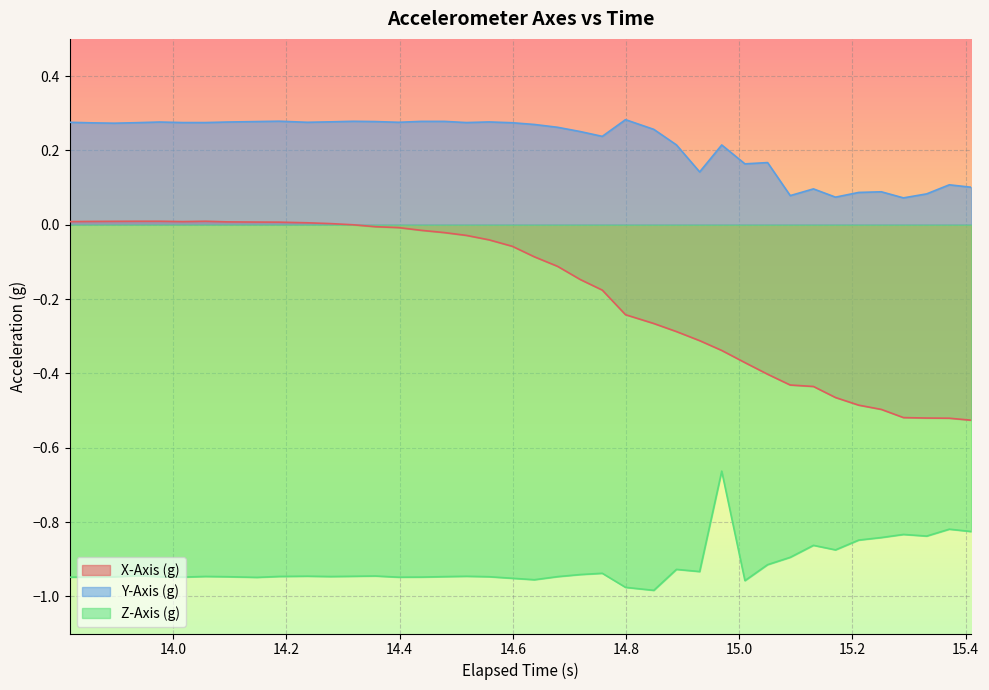

True or false: Y-Axis (g) and X-Axis (g) intersect in this chart.

False